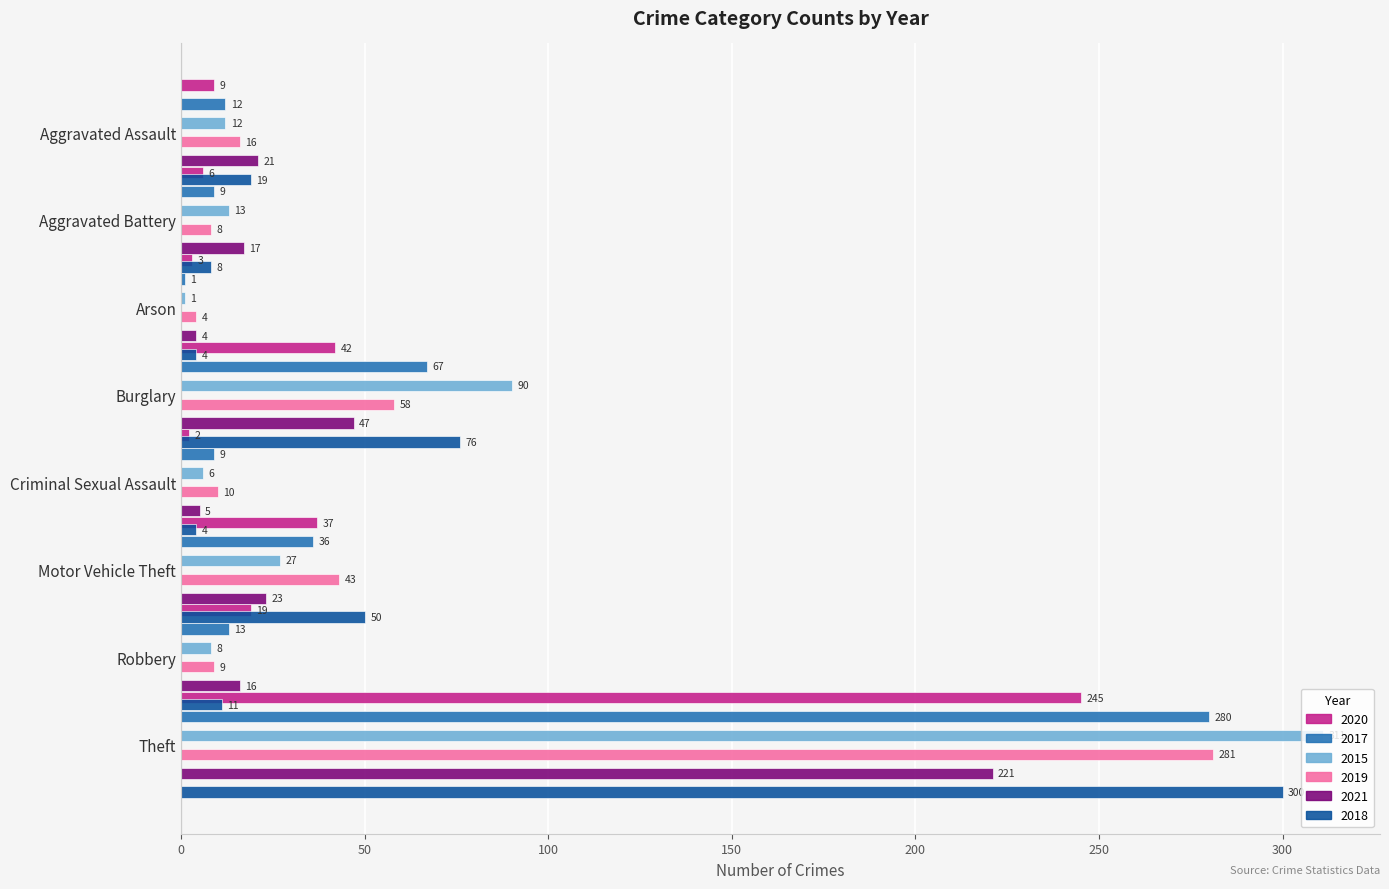

Between Robbery and Motor Vehicle Theft, which is larger?

Robbery